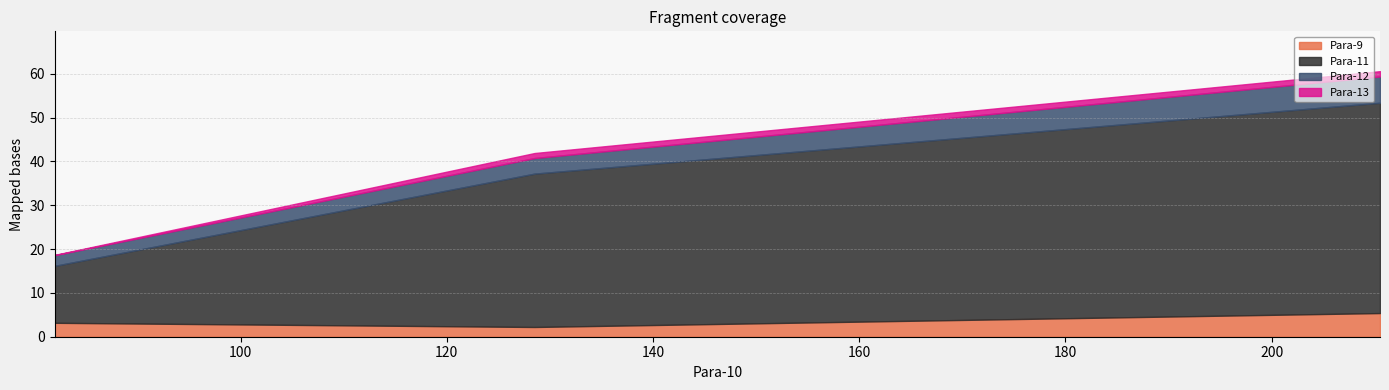

Reading left to right, transcribe all the data shown in this chart.

Para-9: 210.5=5.4	128.511=2.2	81.989=3.2
Para-11: 210.5=48.0	128.511=35.0	81.989=13.0
Para-12: 210.5=6.0	128.511=3.6	81.989=2.4
Para-13: 210.5=1.2	128.511=1.1	81.989=0.1